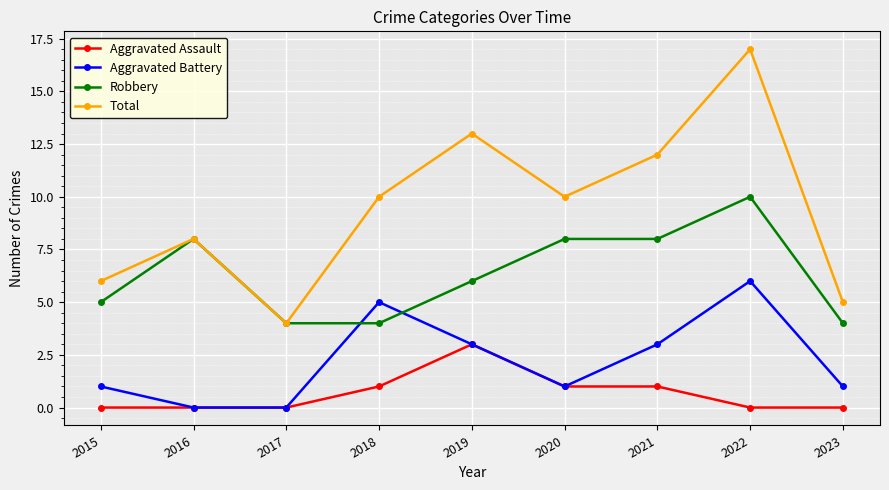

True or false: Robbery has a value of 5 at 2020.

False